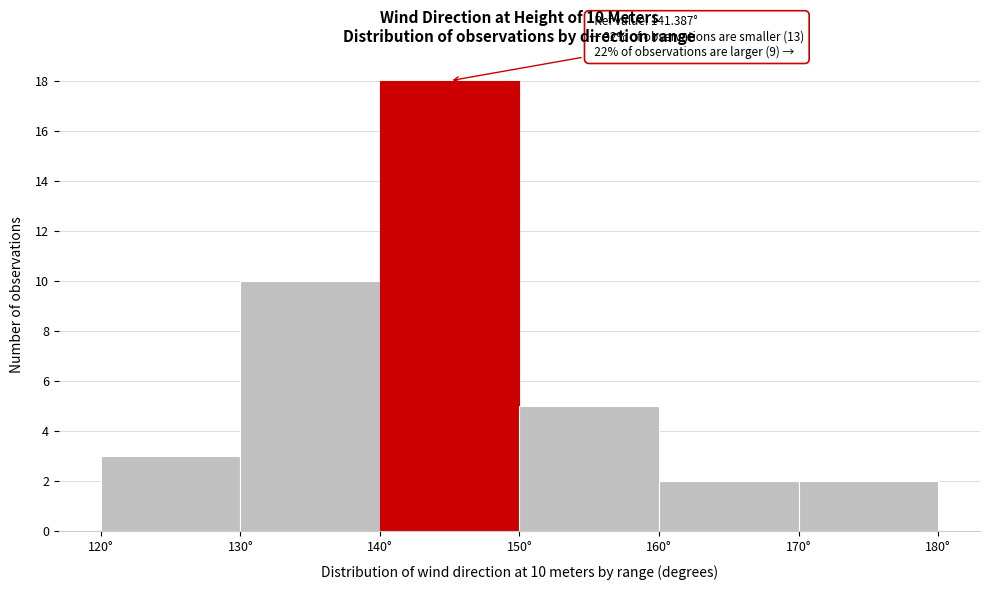

Over which range of the x-axis is the bar tallest?

140 to 150